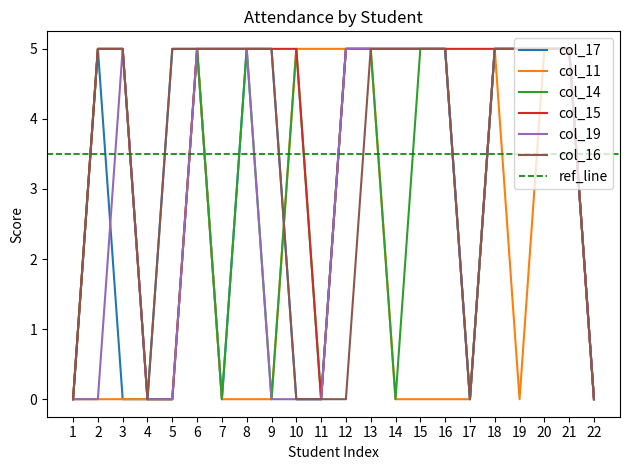

Reading left to right, what are all the values shown in this chart?

col_17: 1=0	2=5	3=0	4=0	5=5	6=5	7=0	8=5	9=5	10=0	11=0	12=5	13=5	14=5	15=5	16=5	17=0	18=5	19=5	20=5	21=5	22=0
col_11: 1=0	2=0	3=0	4=0	5=0	6=5	7=0	8=0	9=0	10=5	11=5	12=5	13=5	14=0	15=0	16=0	17=0	18=5	19=0	20=5	21=5	22=0
col_14: 1=0	2=5	3=5	4=0	5=0	6=5	7=0	8=5	9=0	10=5	11=0	12=5	13=5	14=0	15=5	16=5	17=0	18=5	19=5	20=5	21=5	22=0
col_15: 1=0	2=5	3=5	4=0	5=0	6=5	7=5	8=5	9=5	10=5	11=0	12=5	13=5	14=5	15=5	16=5	17=5	18=5	19=5	20=5	21=5	22=0
col_19: 1=0	2=0	3=5	4=0	5=0	6=5	7=5	8=5	9=0	10=0	11=0	12=5	13=5	14=5	15=5	16=5	17=0	18=5	19=5	20=5	21=5	22=0
col_16: 1=0	2=5	3=5	4=0	5=5	6=5	7=5	8=5	9=5	10=0	11=0	12=0	13=5	14=5	15=5	16=5	17=0	18=5	19=5	20=5	21=5	22=0